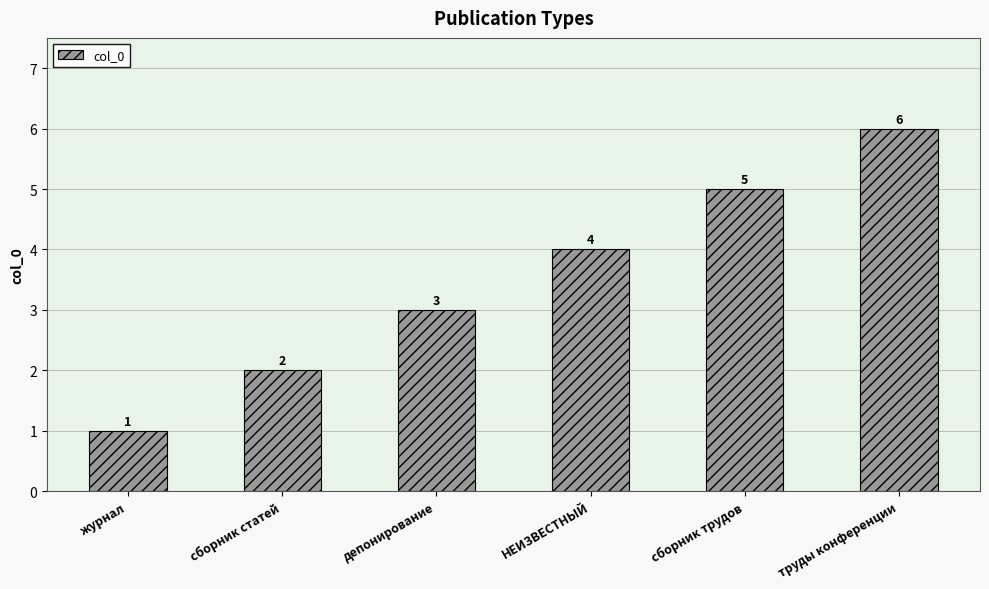

What is the maximum value shown in the chart?

6